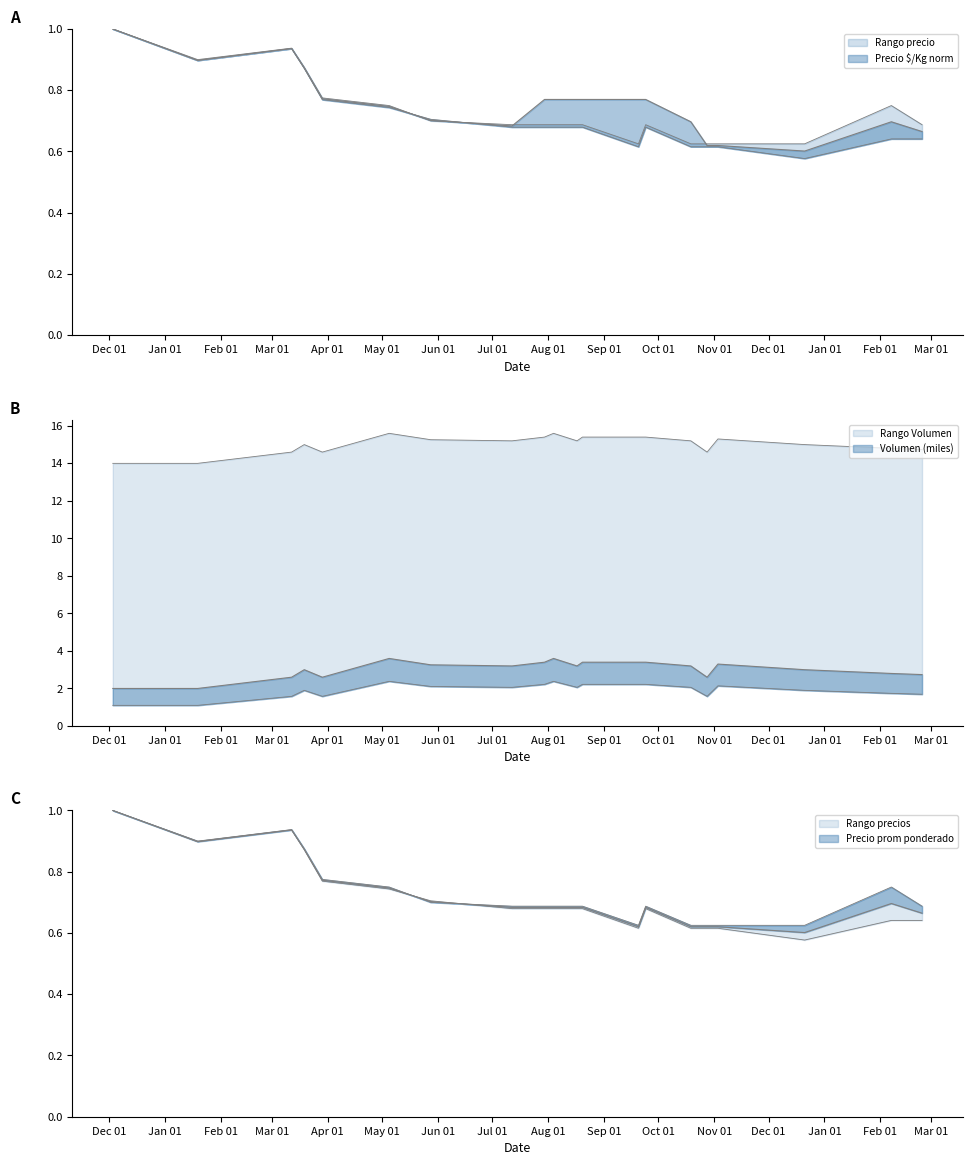

What is the sum of all Precio promedio ponderado values?

14.5